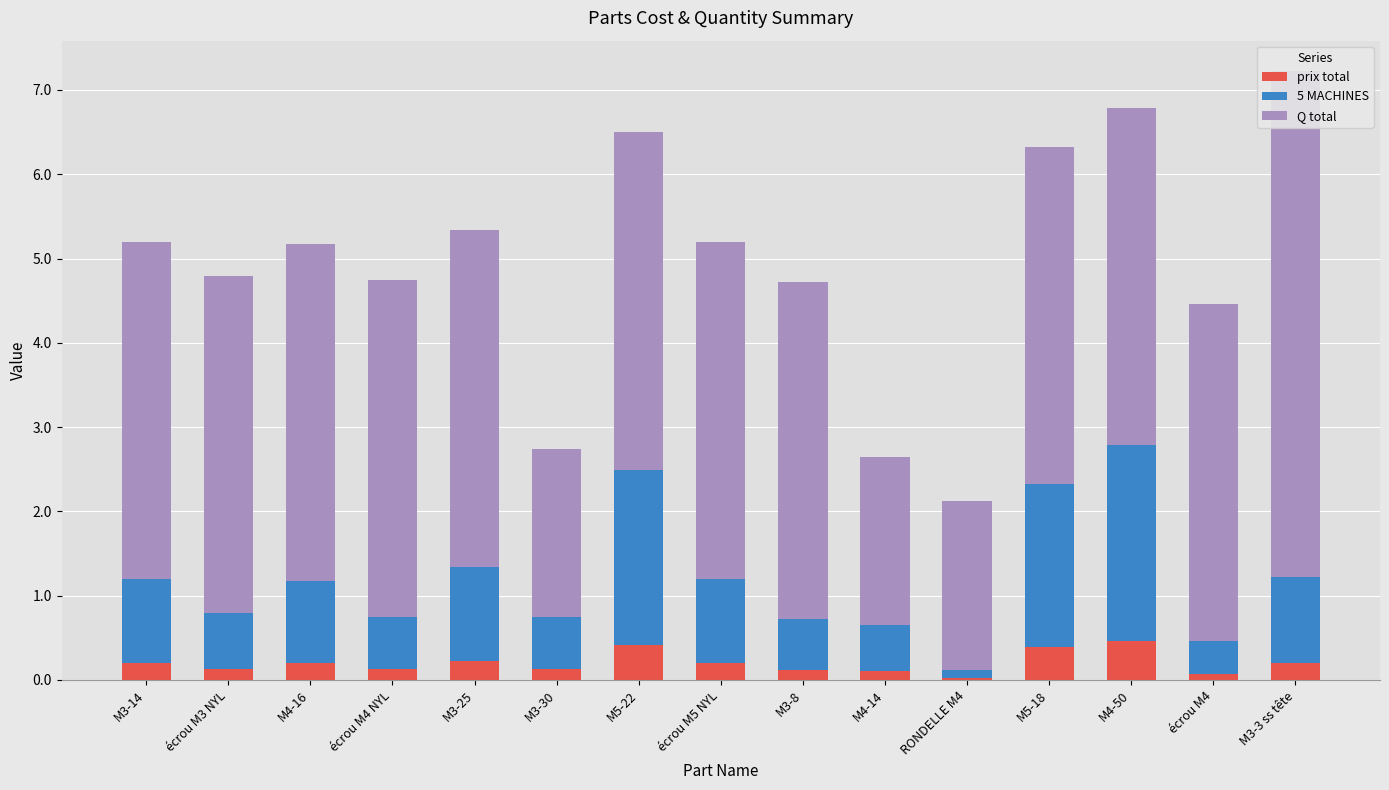

Does the chart contain any negative values?

No